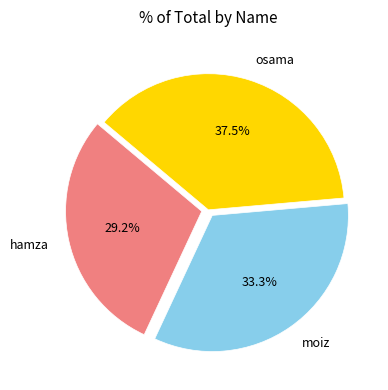

Combined, what portion of the pie is hamza and osama?

66.7%